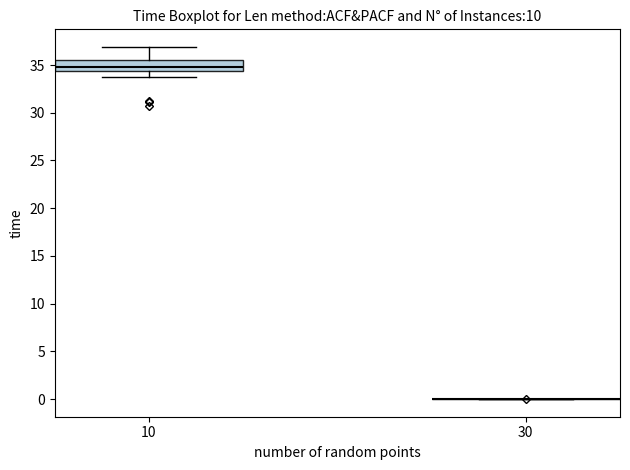

Where does the lower whisker of the box at x = 10 end on the y-axis? The values are not printed on the chart, so give them approximately, as read against the axis.

34.0